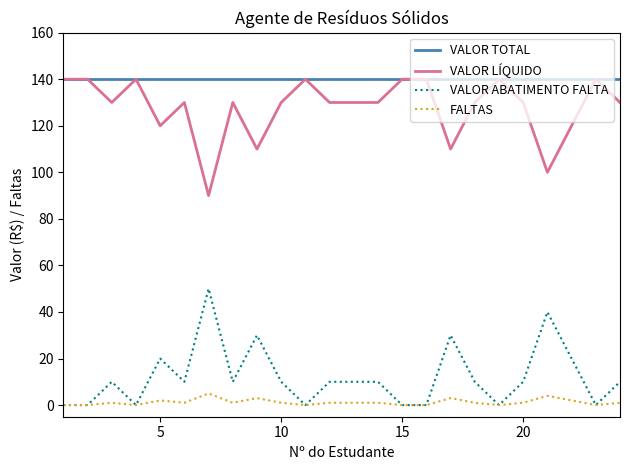

Which series has the largest total across all categories?

VALOR TOTAL